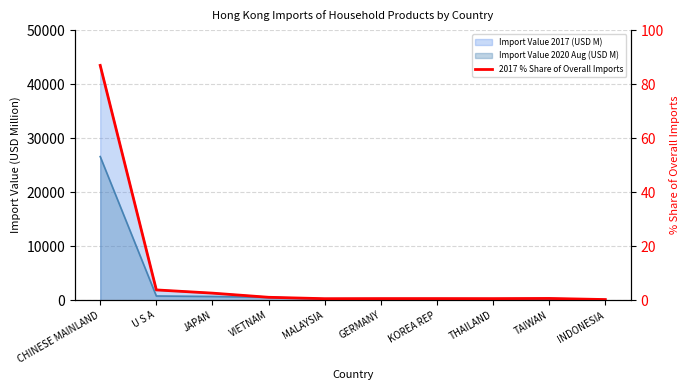

Between THAILAND and U S A, which is larger?

U S A